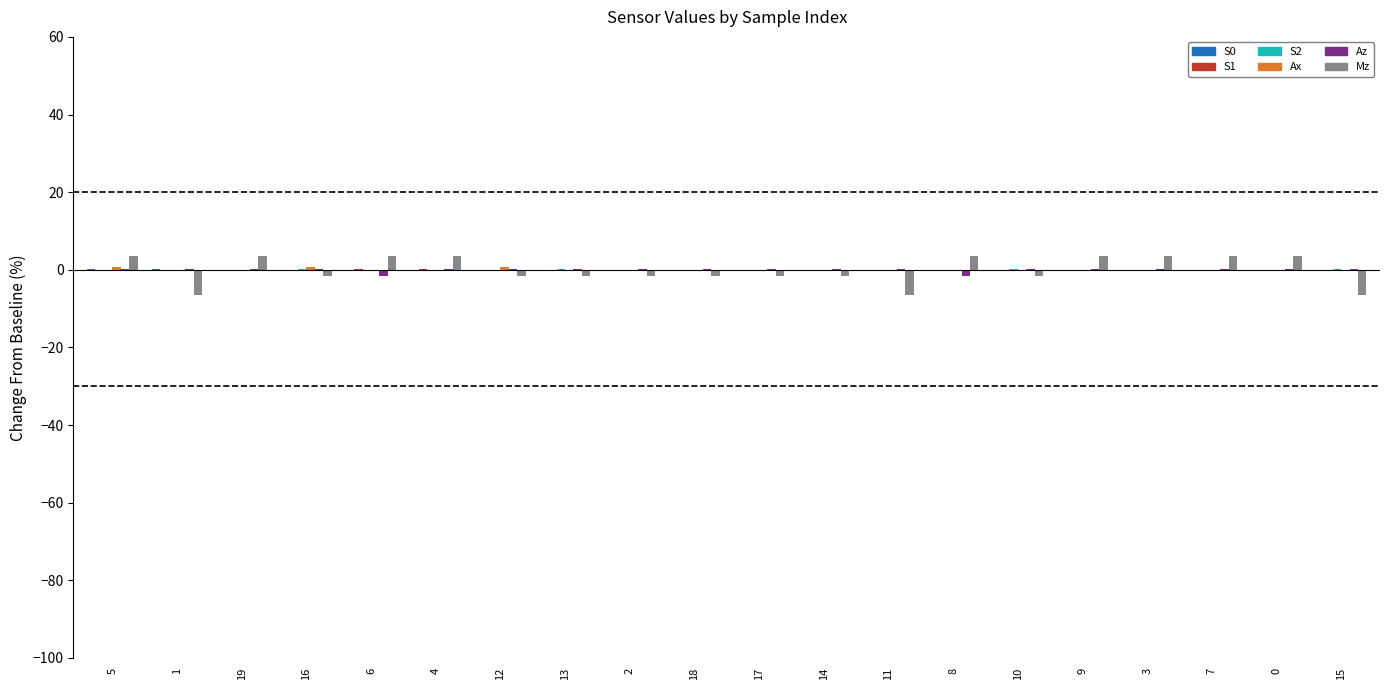

What is the greatest value displayed?

3.4